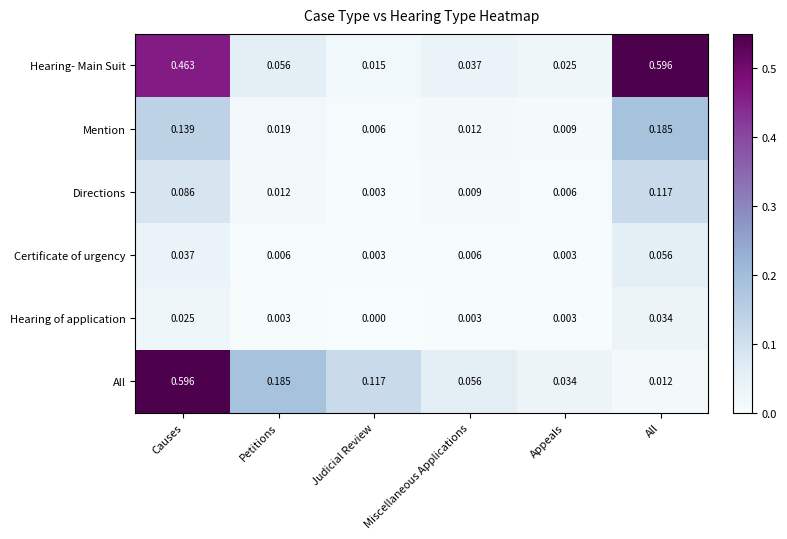

Rank the series at All from highest to lowest value.

Hearing- Main Suit, Mention, Directions, Certificate of urgency, Hearing of application, All